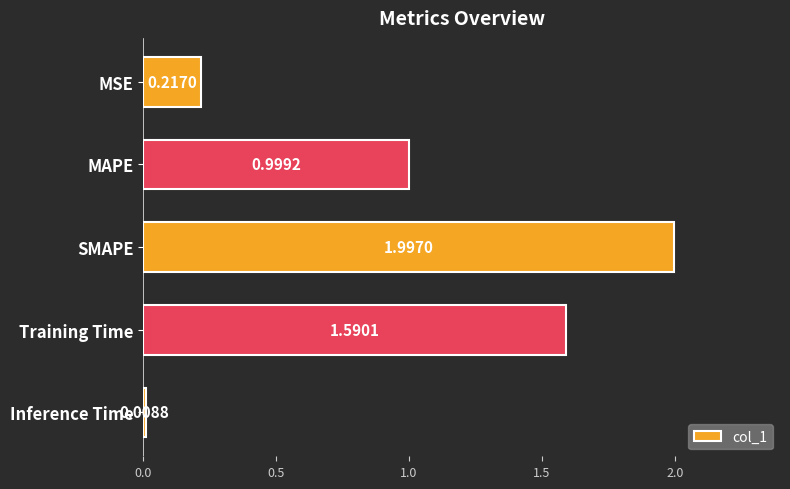

Are the bars grouped side by side (vs. stacked)?

No